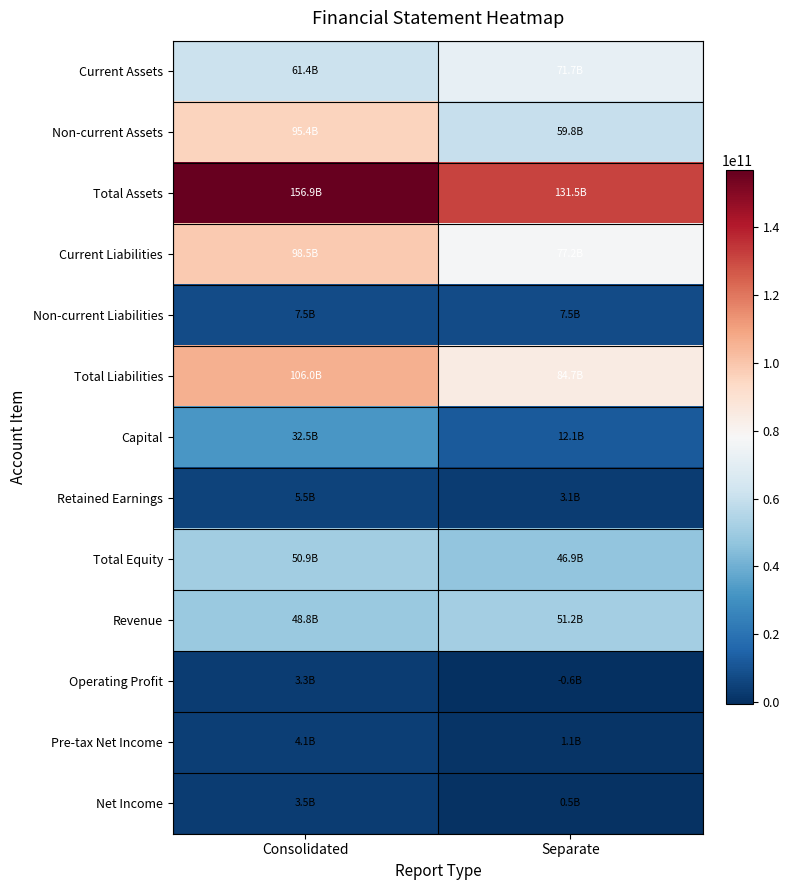

Rank the series at Consolidated from highest to lowest value.

Total Assets, Total Liabilities, Current Liabilities, Non-current Assets, Current Assets, Total Equity, Revenue, Capital, Non-current Liabilities, Retained Earnings, Pre-tax Net Income, Net Income, Operating Profit